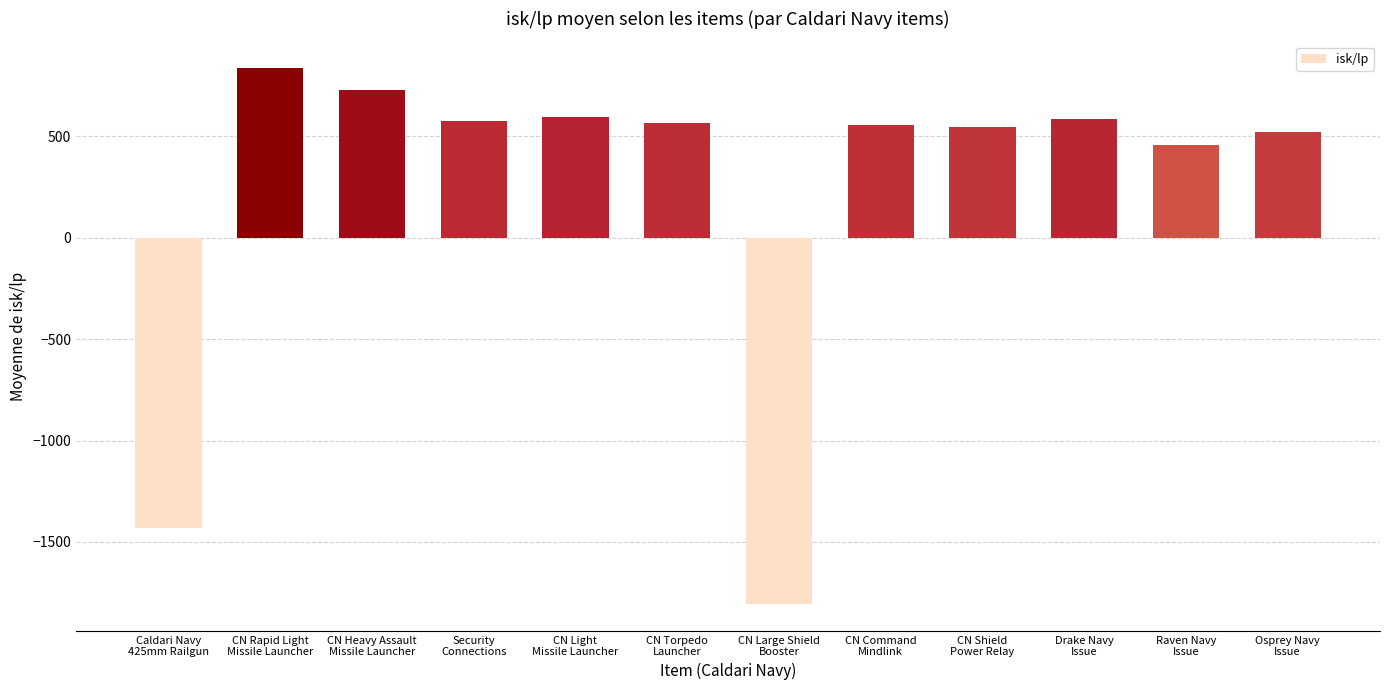

What is the difference between the maximum and minimum values?

2643.3